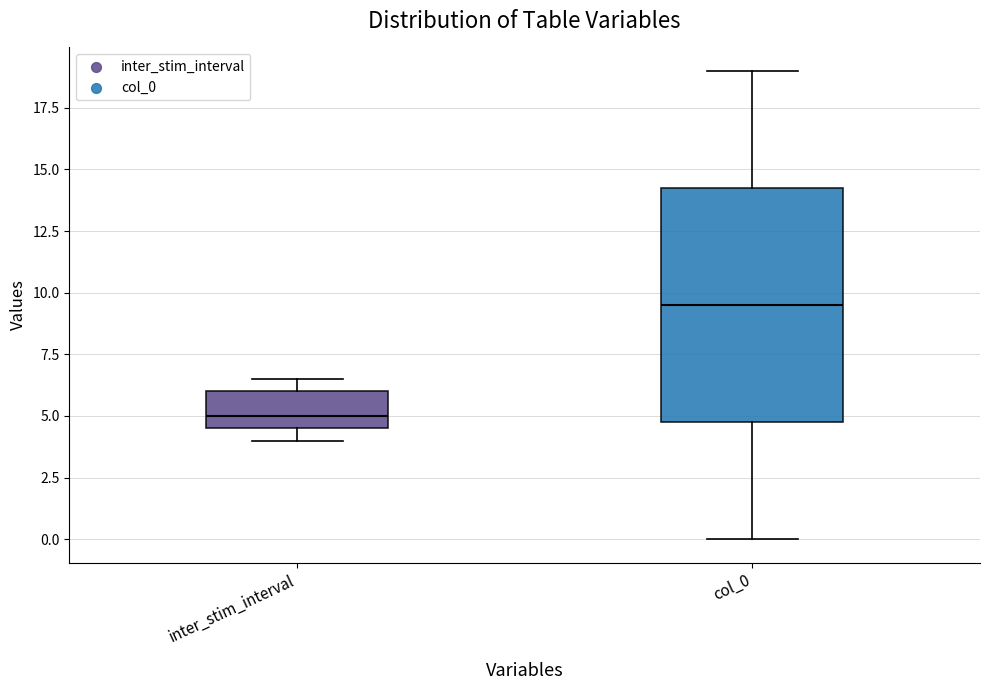

Which box is the tallest, from its lower edge to its upper edge?

col_0